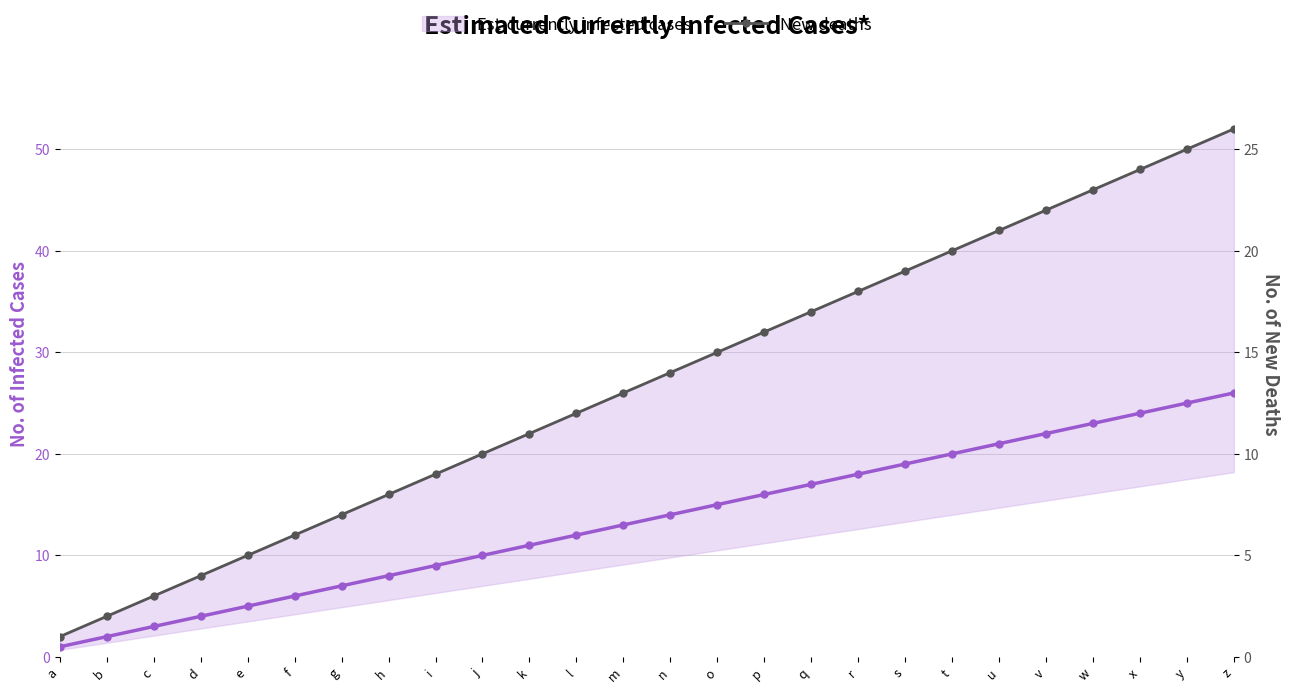

Approximately how many times larger is the value at n compared to g?

2.0